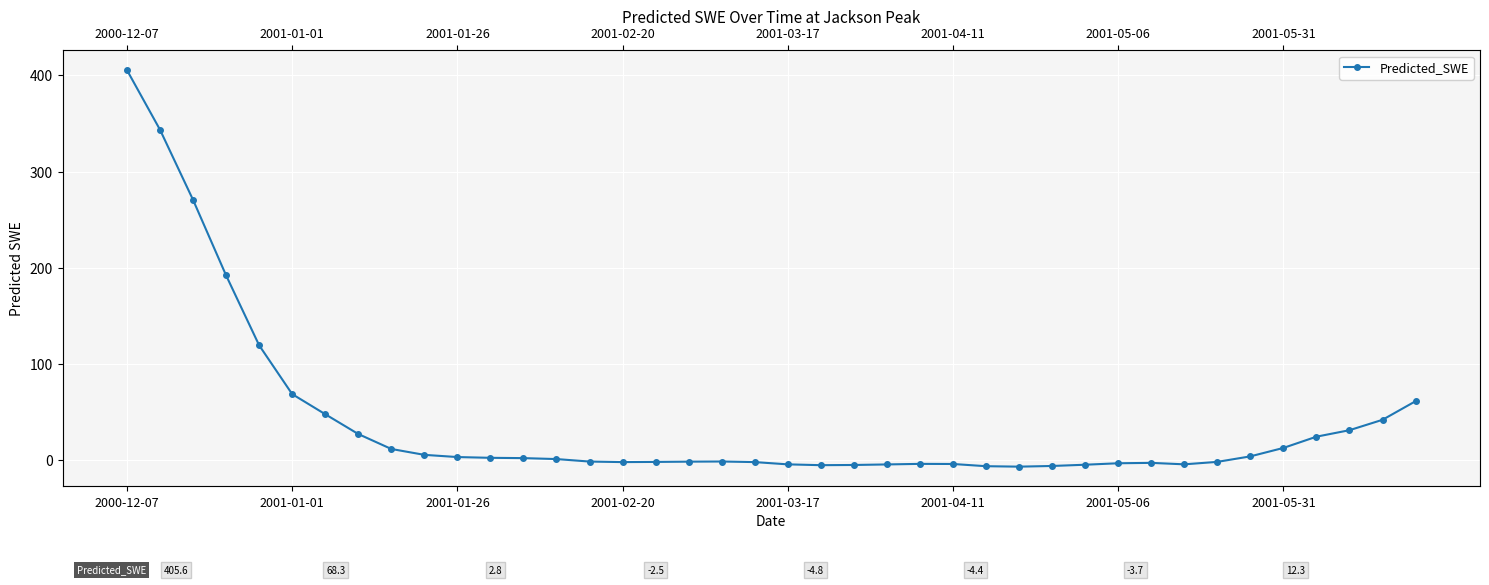

How many lines are shown in the chart?

1